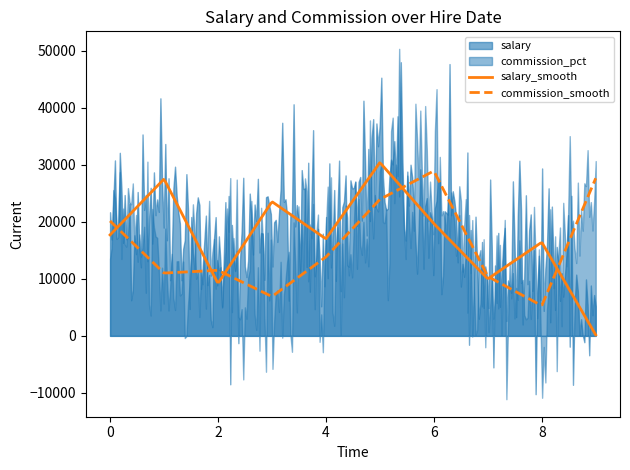

How many interior local valleys does the commission_pct series have?

3